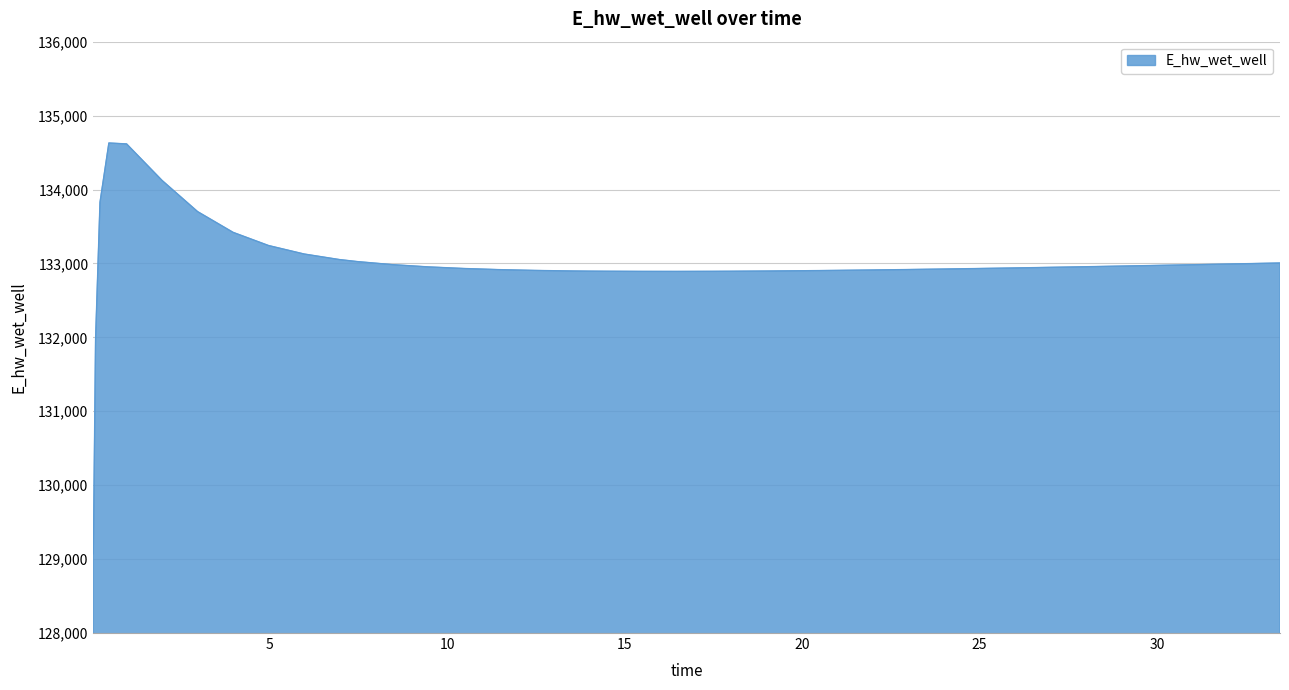

What is the difference between the maximum and minimum values?

5558.6